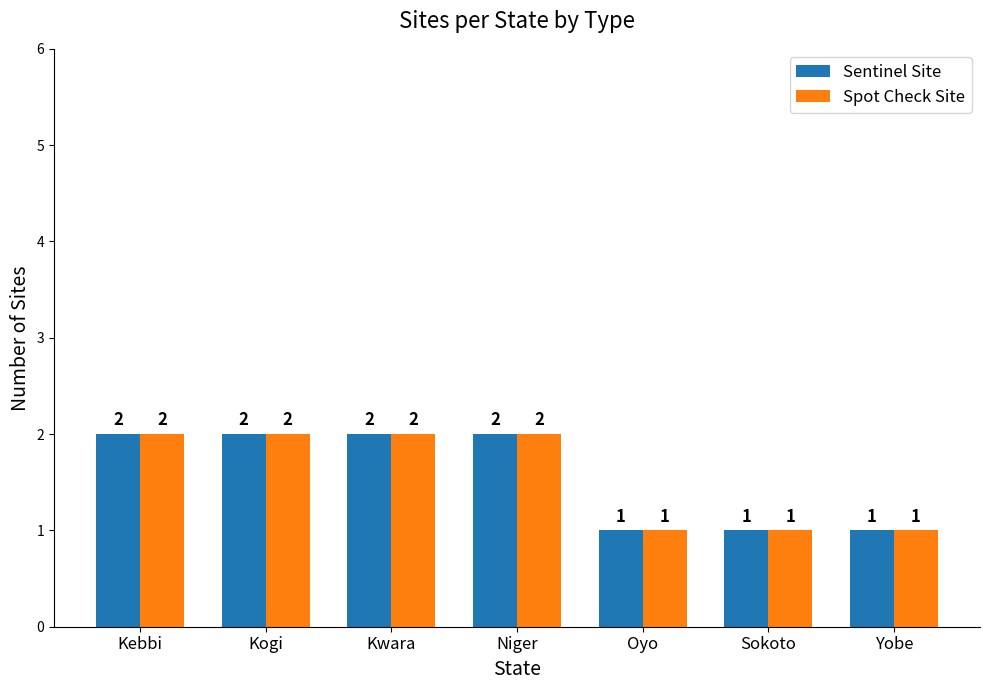

Is the value of Sentinel Site at Oyo greater than the value of Spot Check Site at Niger?

No